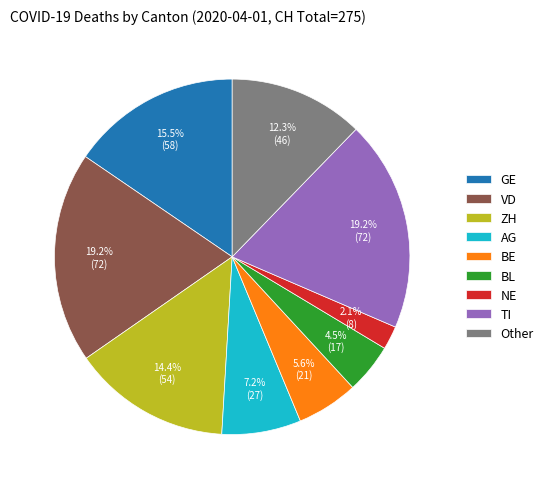

Does ZH represent more than half of the total?

No